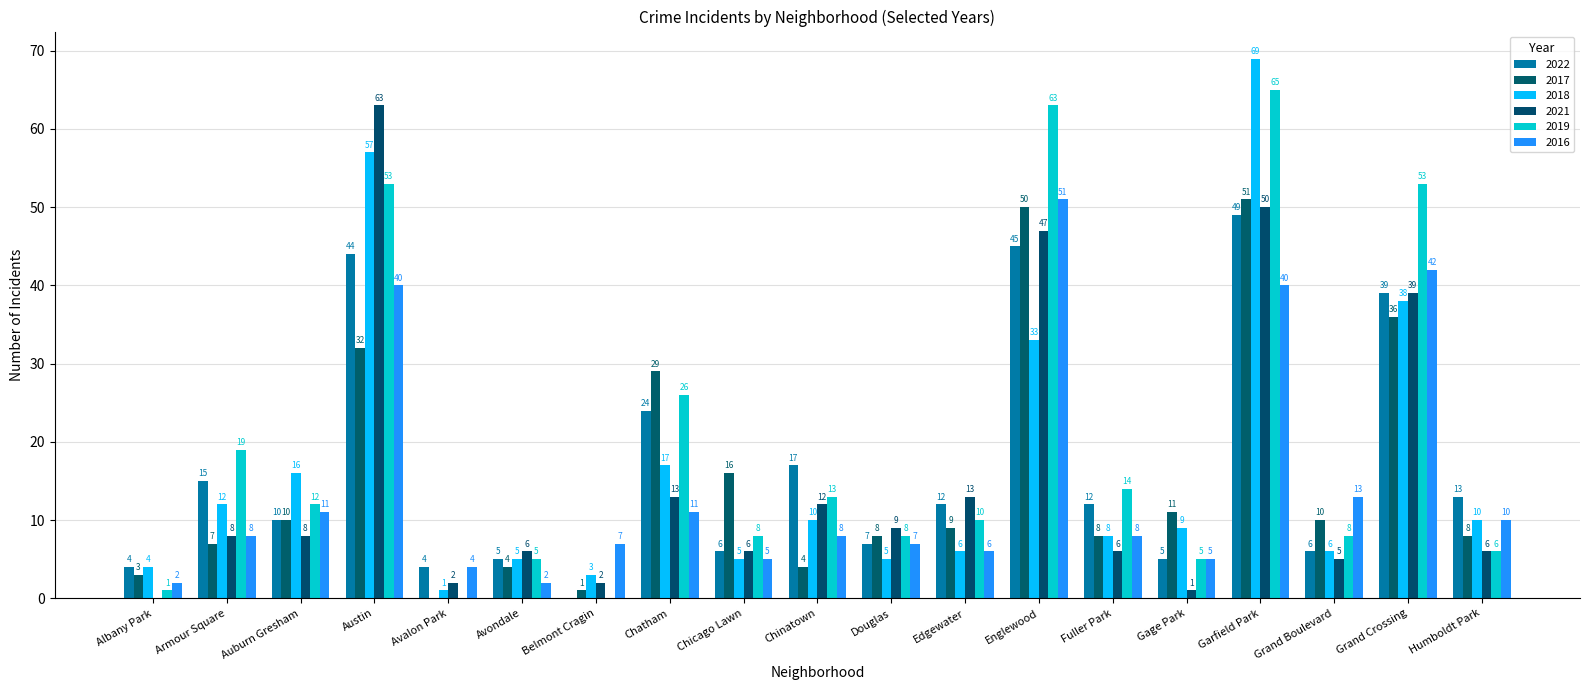

What is the sum of all 2018 values?

314